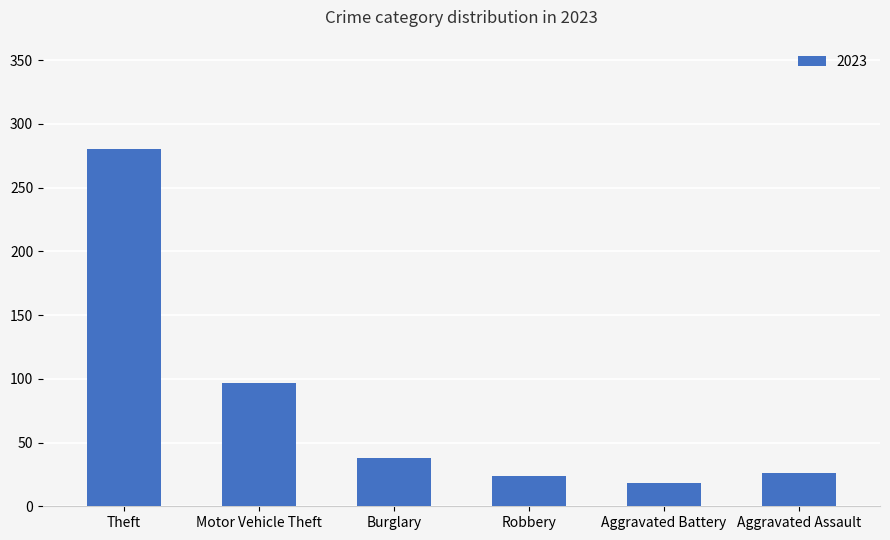

What is the difference between the values at Motor Vehicle Theft and Aggravated Assault?

71